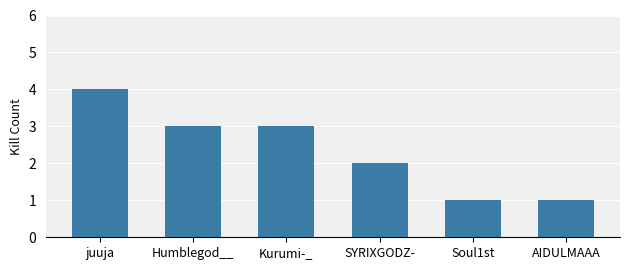

Does the chart contain any negative values?

No